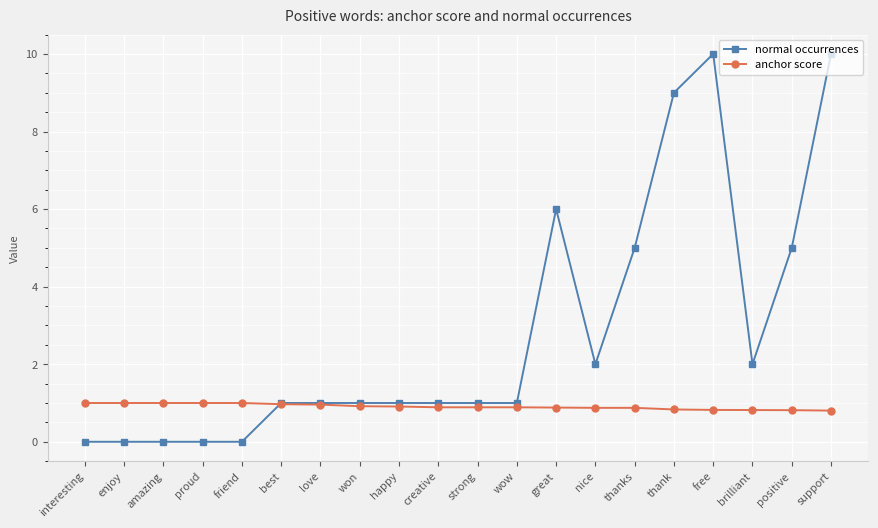

Which series has the widest spread of values?

normal occurrences